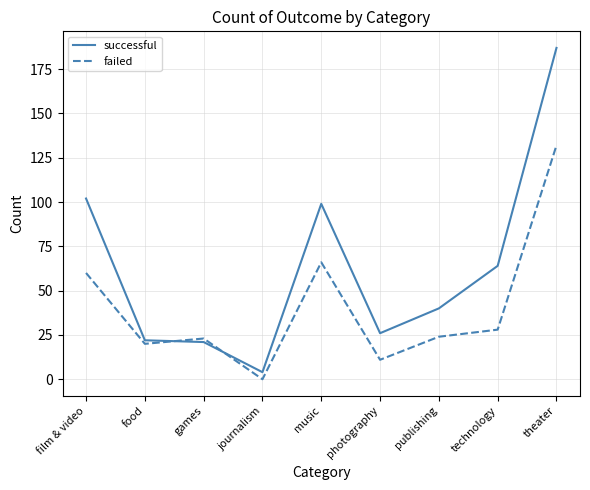

At how many categories does at least one series exceed 175?

1